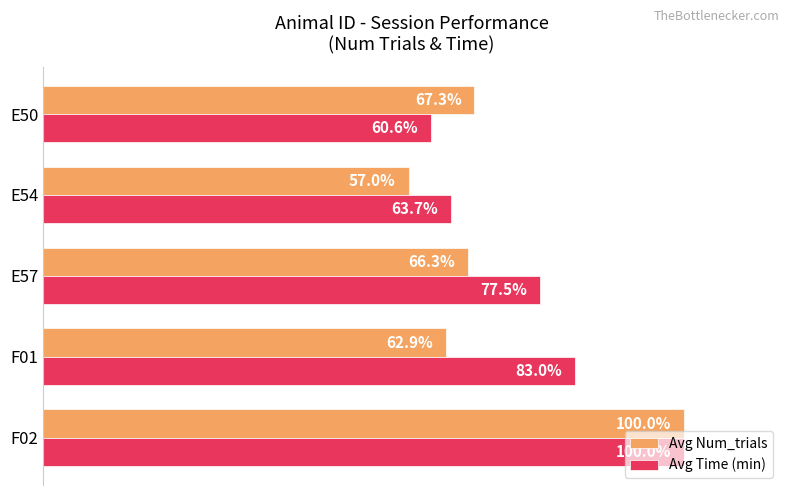

What is the minimum value for Avg Time (min)?

0.6